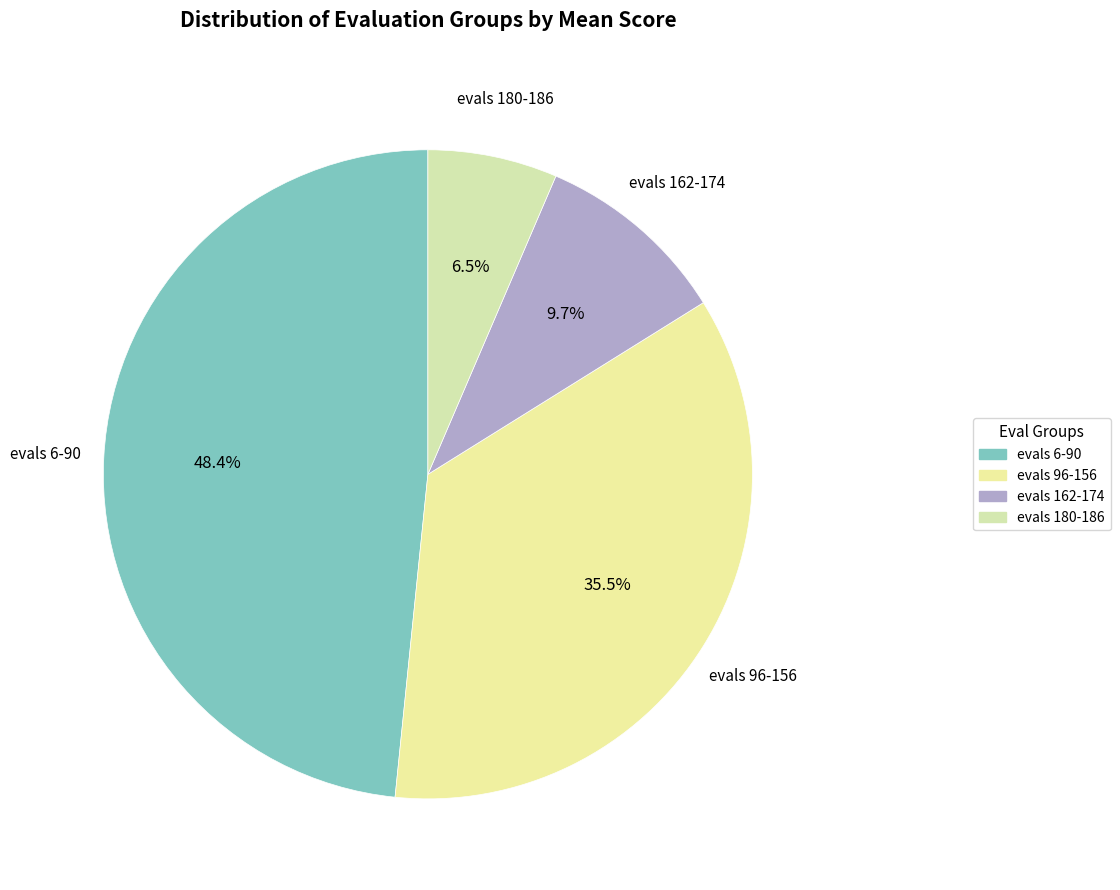

Does any single category account for the majority?

No